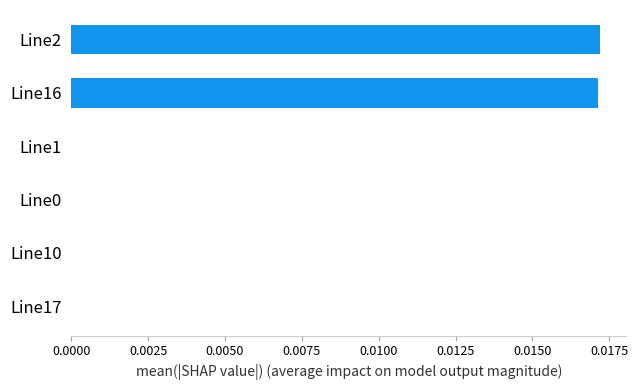

Is it true that the value at Line0 is 0.0?

True